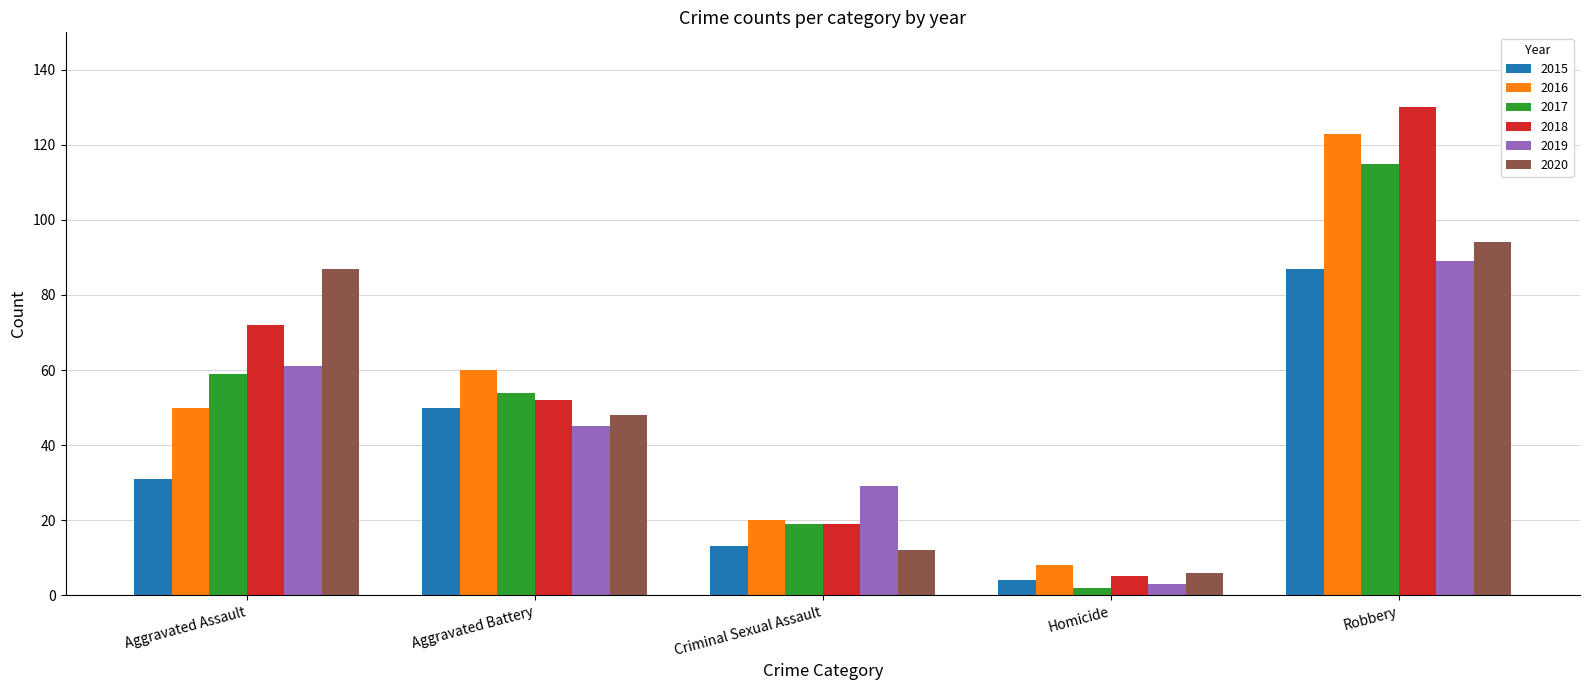

Between Criminal Sexual Assault and Homicide, which series saw the biggest shift?

2019